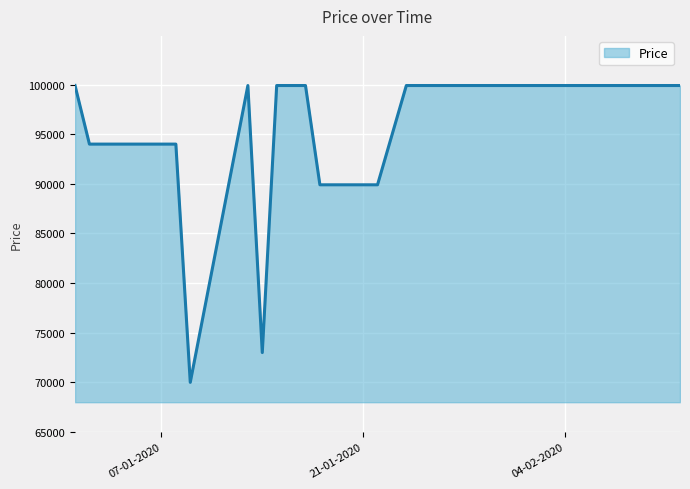

What is the difference between the maximum and minimum values?

29901